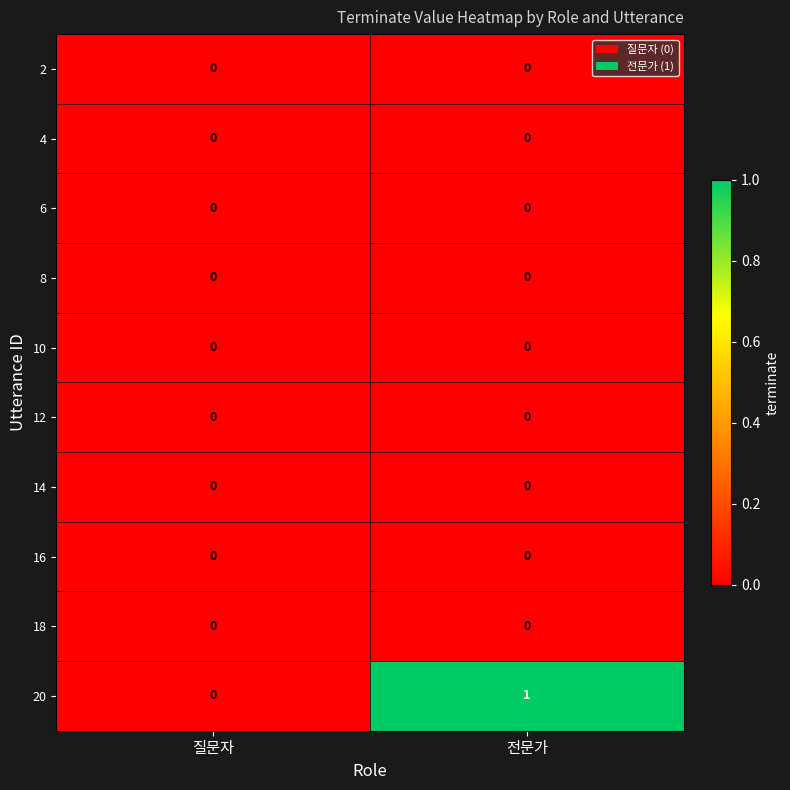

True or false: 6 has a value of 0 at 전문가.

True